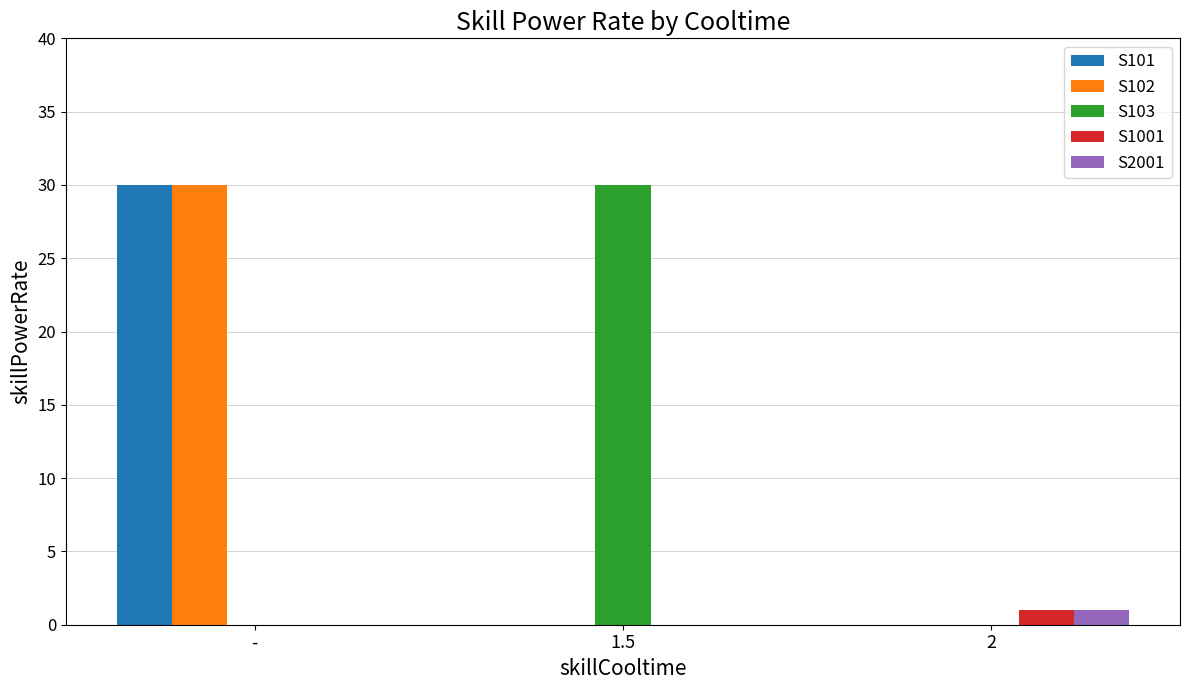

Reading left to right, extract all data points from this chart.

S101: -=30	1.5=0	2=0
S102: -=30	1.5=0	2=0
S103: -=0	1.5=30	2=0
S1001: -=0	1.5=0	2=1
S2001: -=0	1.5=0	2=1